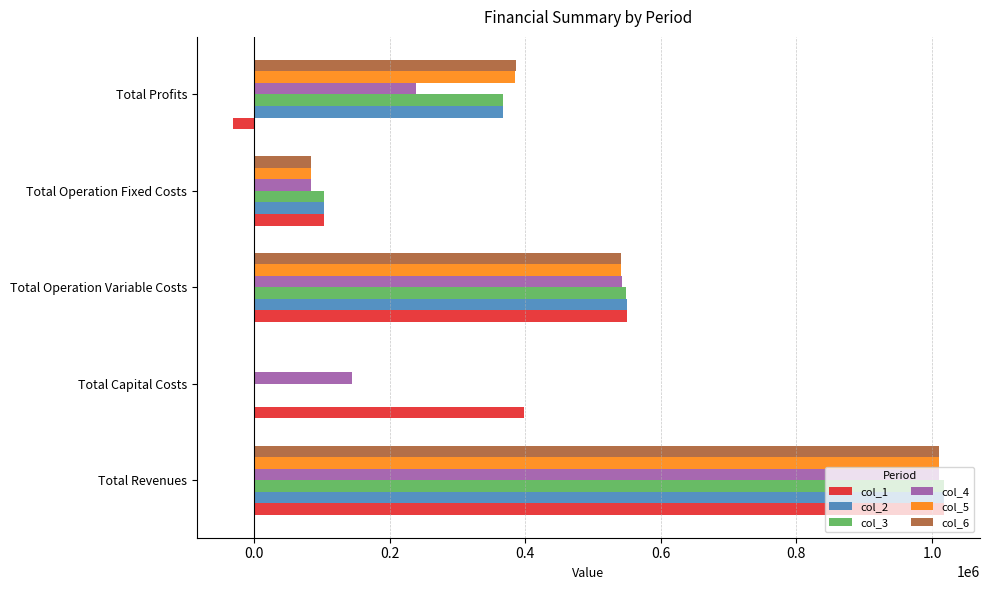

True or false: col_3 has a value of 0.0 at Total Capital Costs.

True